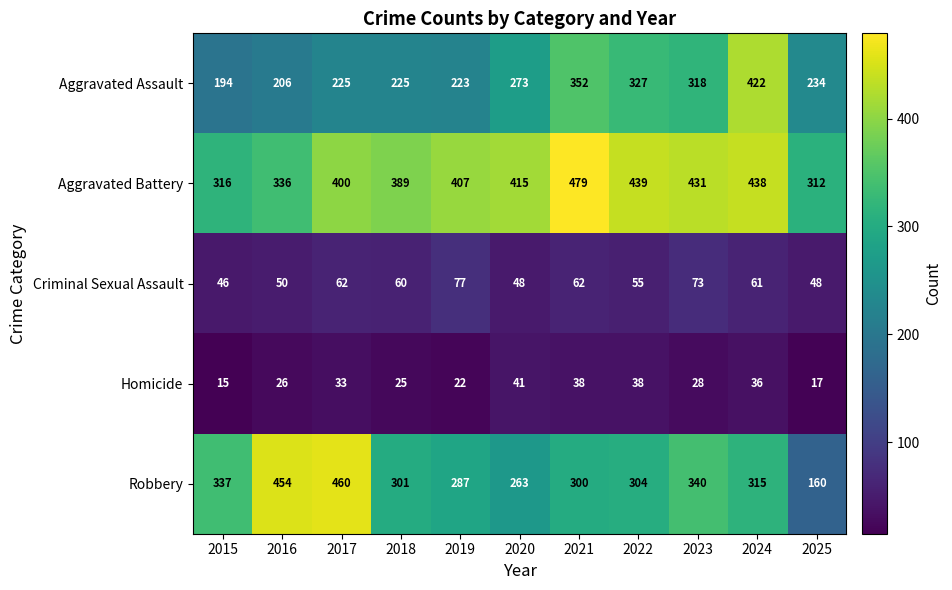

Is it true that Criminal Sexual Assault equals 77 at 2019?

True